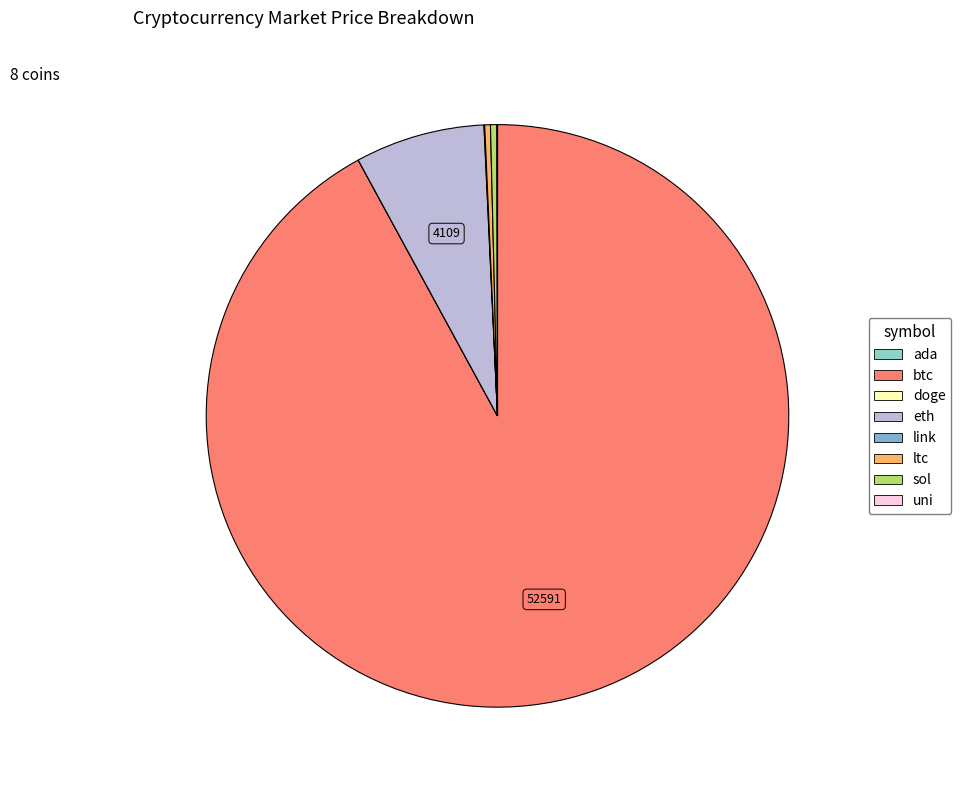

Is the sum of eth and ada greater than half?

No